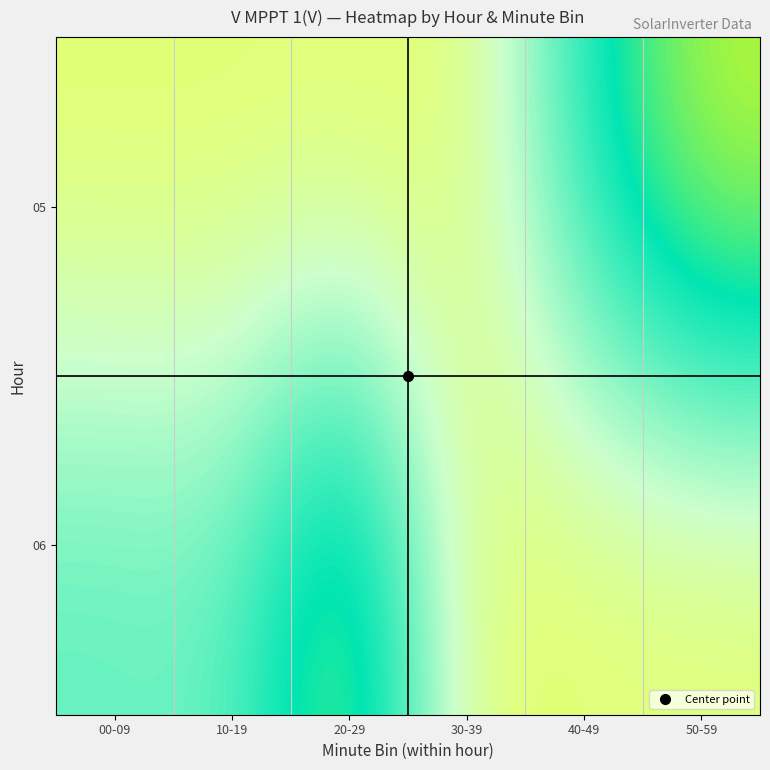

At how many categories does at least one series exceed 506?

5